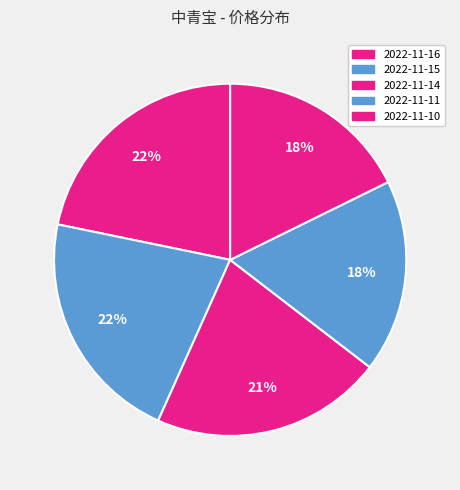

To the nearest percent, what portion does 2022-11-14 represent?

21%